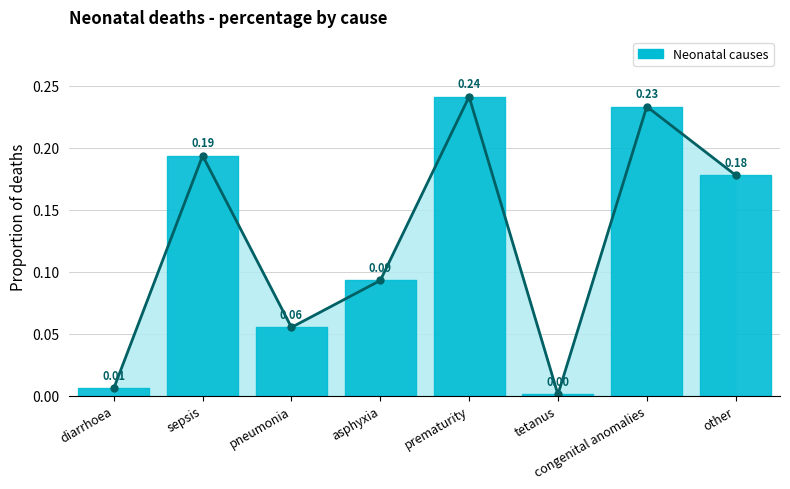

At which label is the value closest to 0?

tetanus